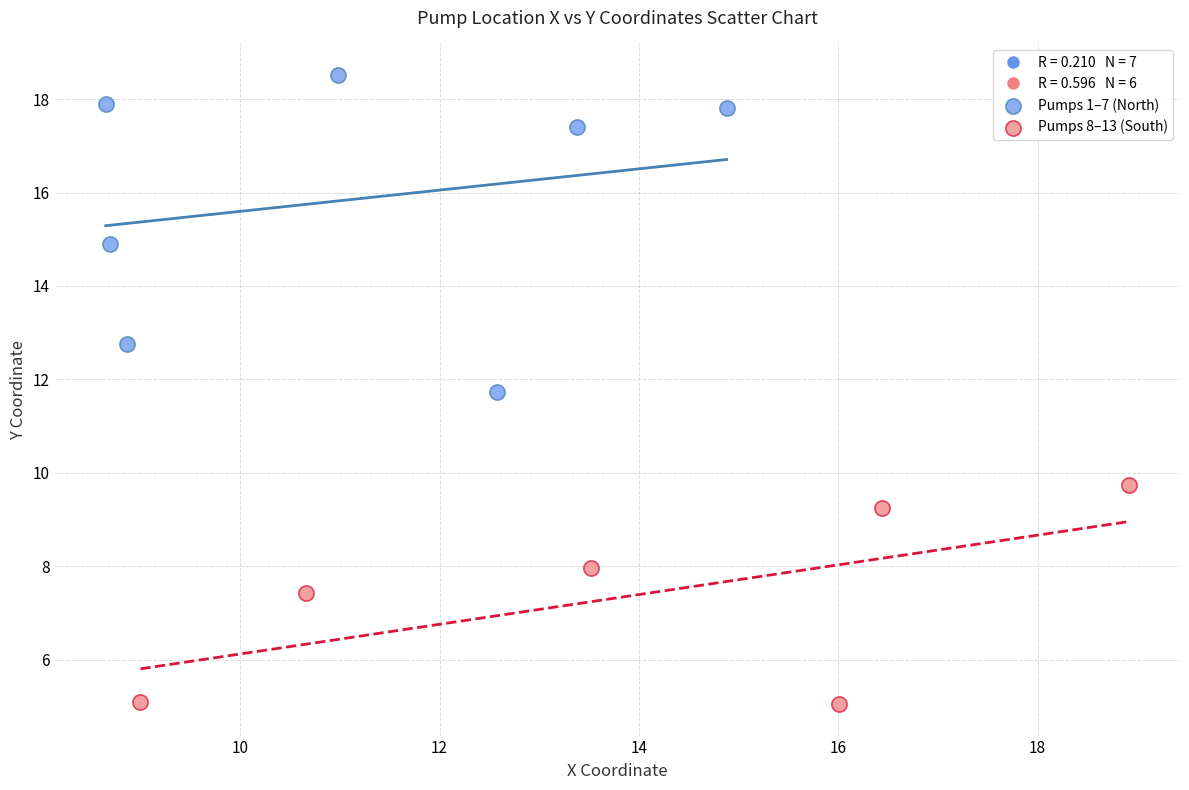

Which series has the largest Y range (max minus min)?

Pumps 1–7 (North)